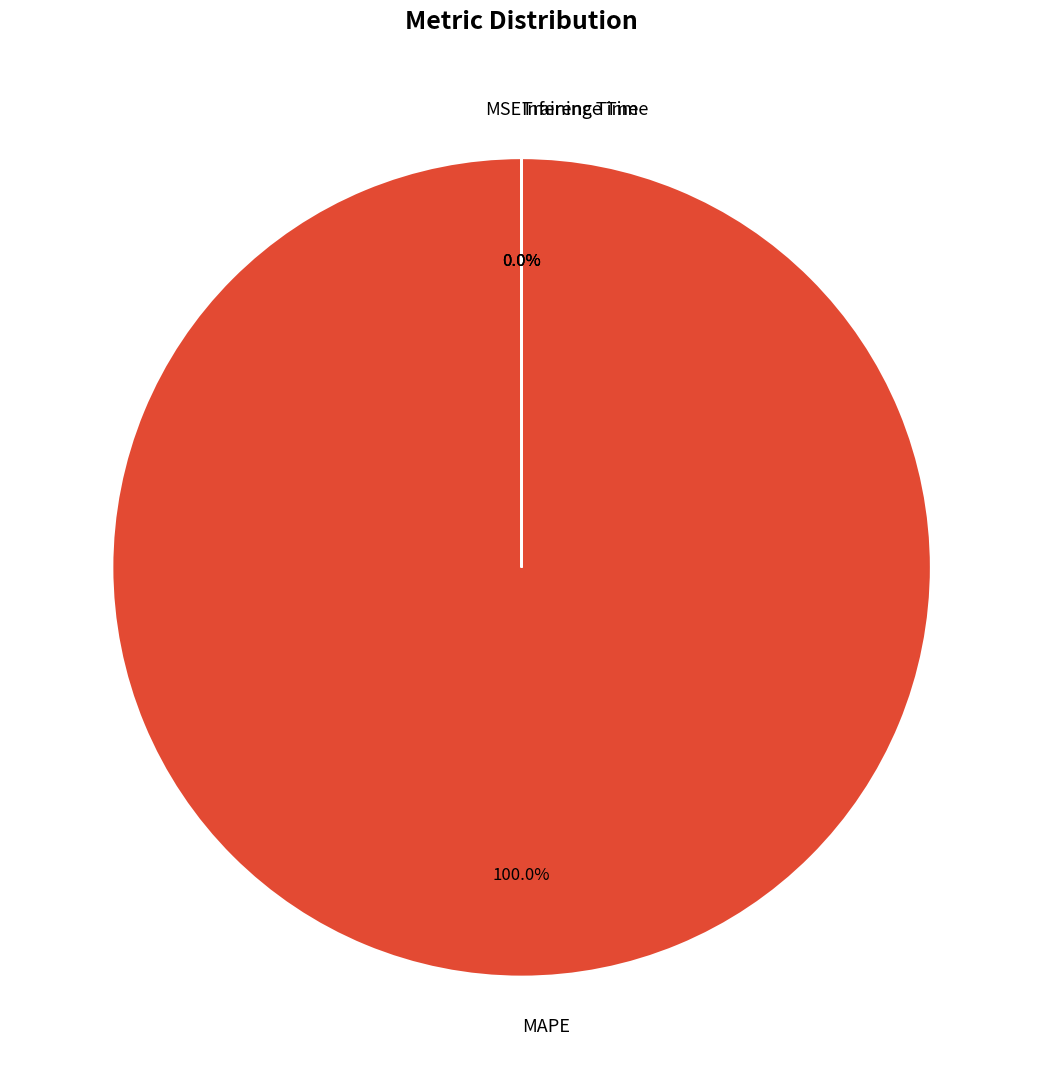

Does MAPE account for over 50% of the chart?

Yes